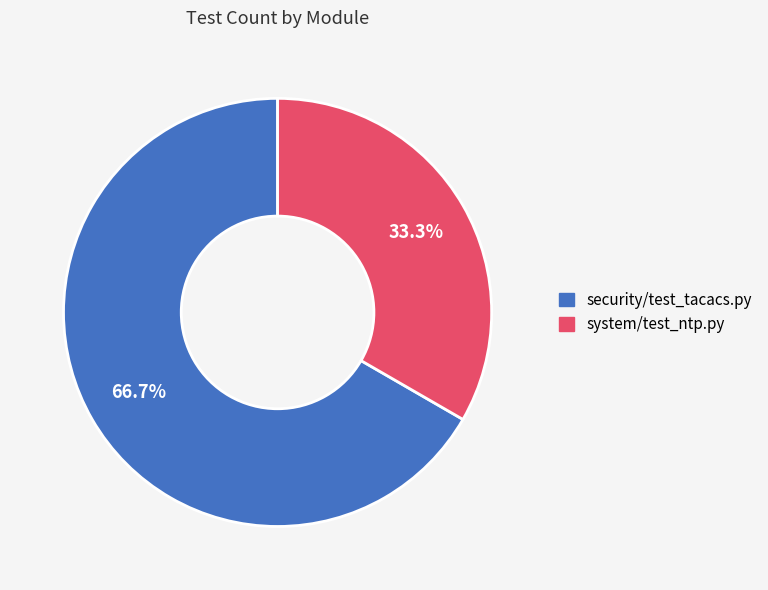

What is the smallest slice in the pie chart?

system/test_ntp.py